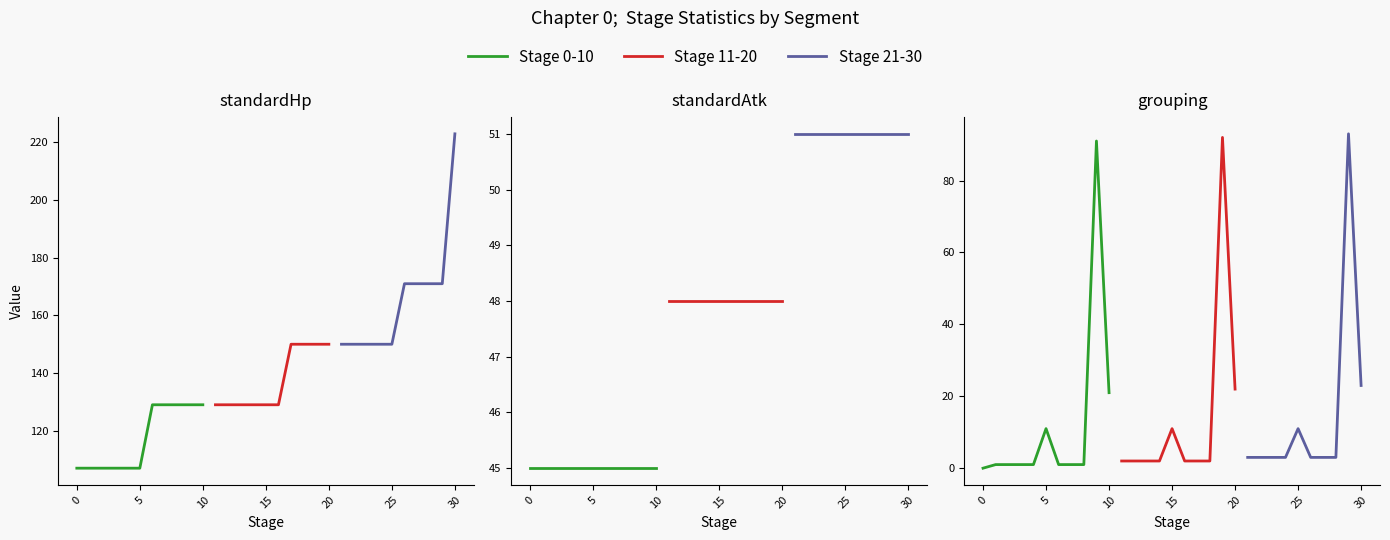

What is the sum of the grouping values at 28 and 25?

14